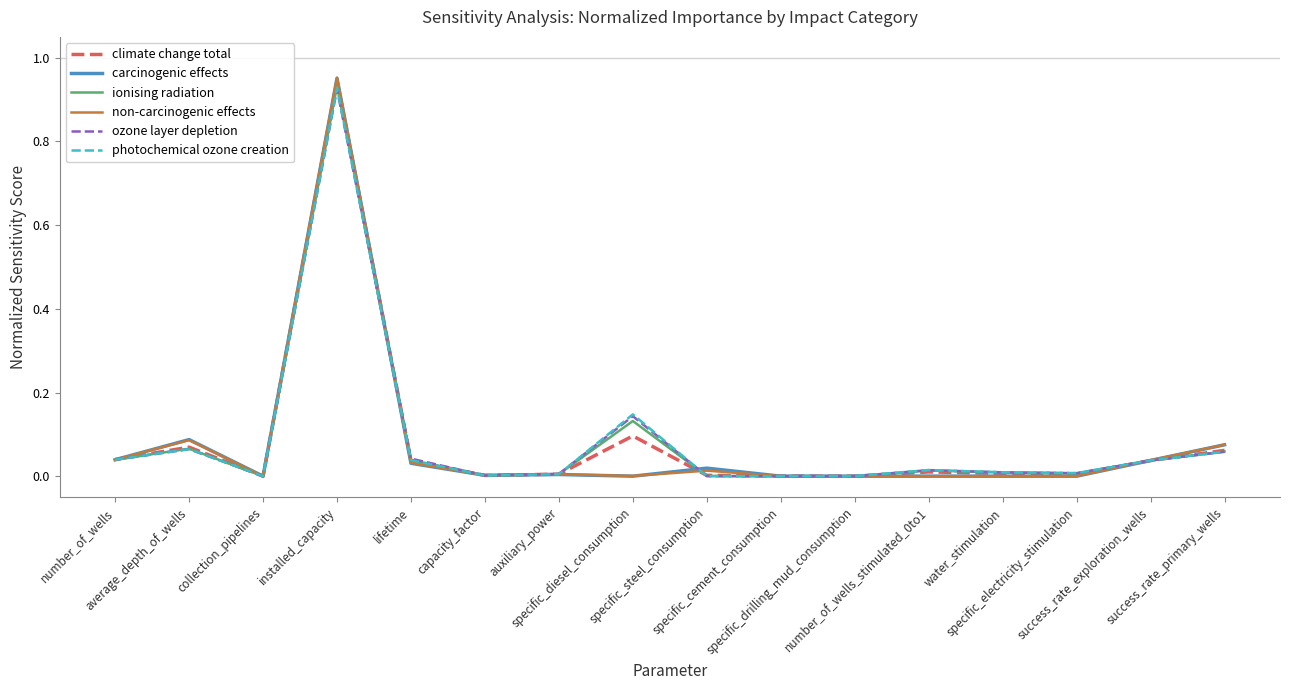

At which label does ozone layer depletion reach its minimum?

collection_pipelines